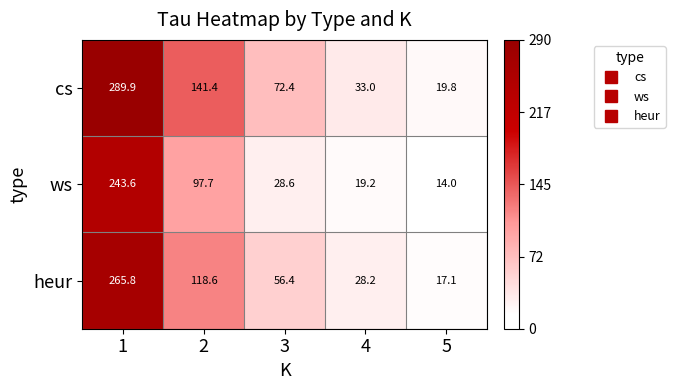

List the series in order of their overall mean, lowest first.

ws, heur, cs